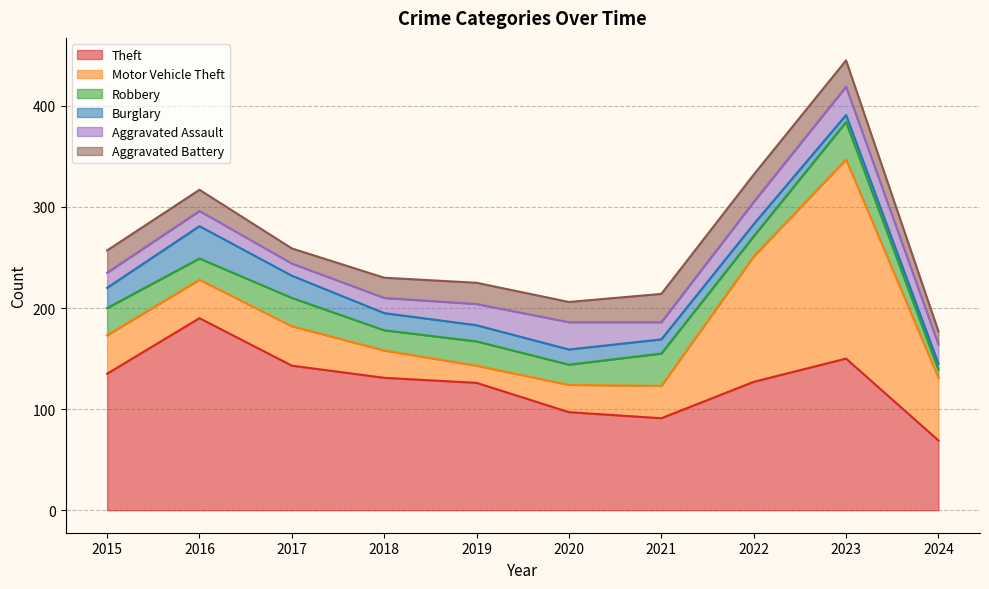

How many interior local peaks does the Motor Vehicle Theft series have?

2